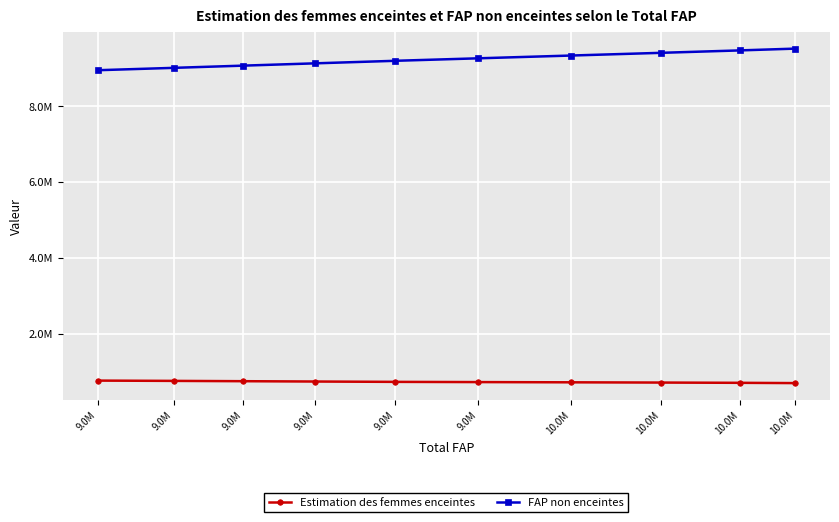

Is this an area chart (filled region under the line)?

No